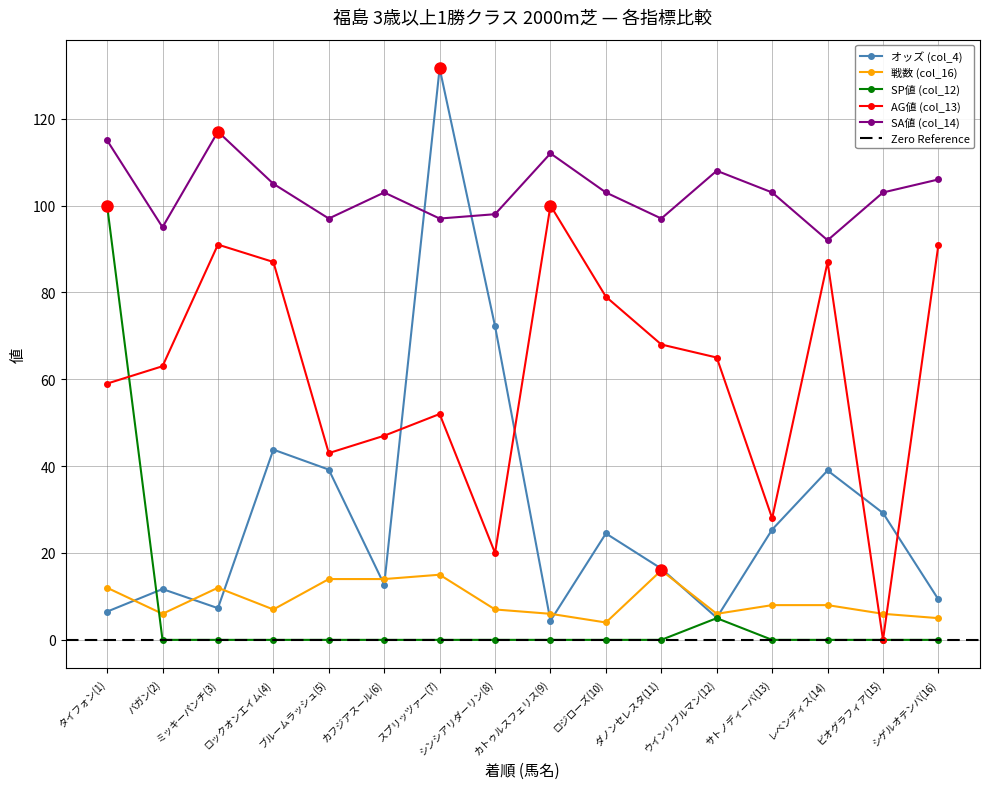

Which has a higher value, シゲルオテンバ(16) or サトノディーバ(13)?

サトノディーバ(13)